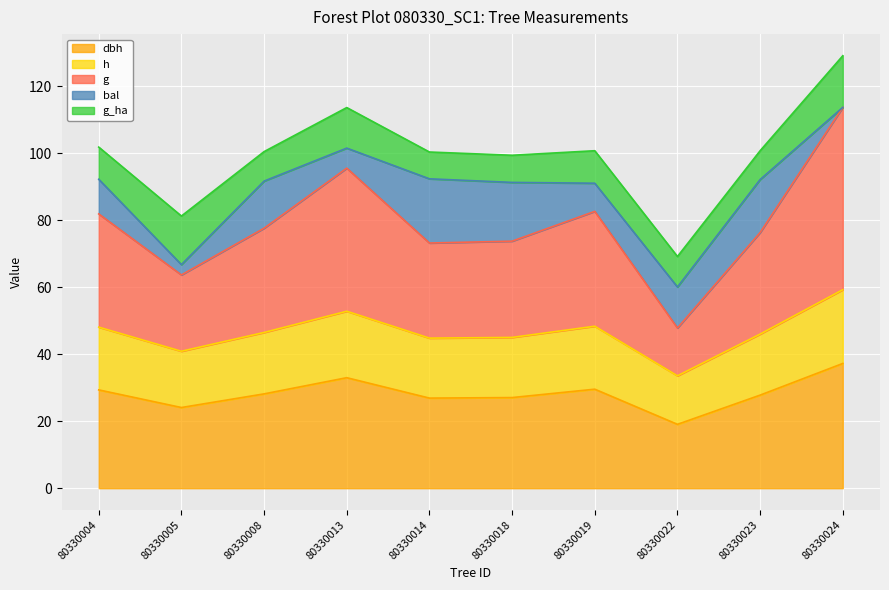

At which label is dbh closest to 28?

80330008